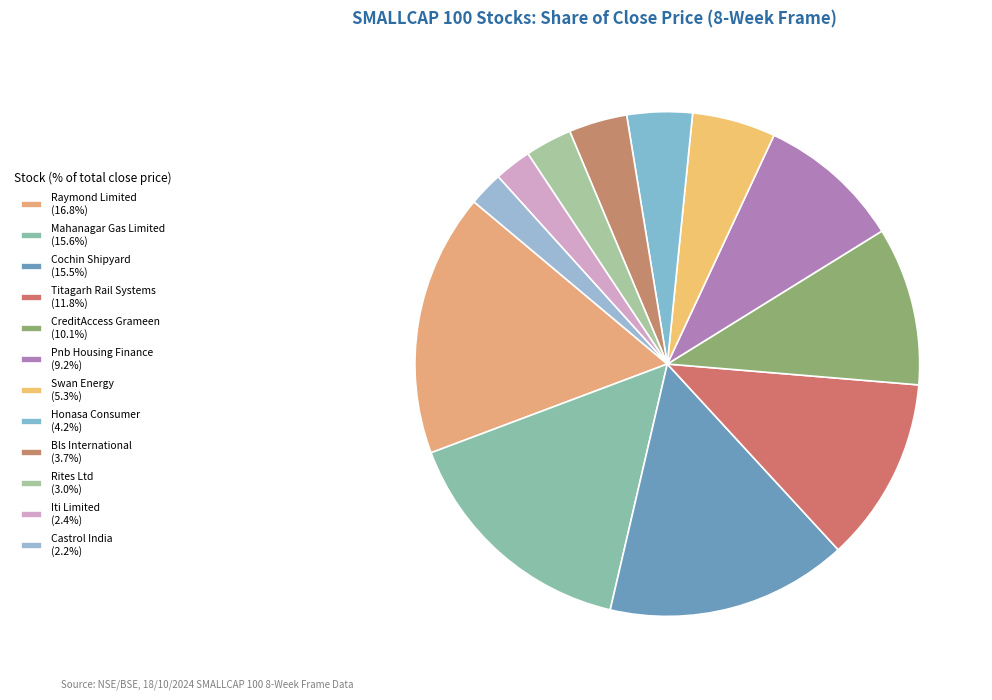

Is there any slice that represents more than half of the pie?

No